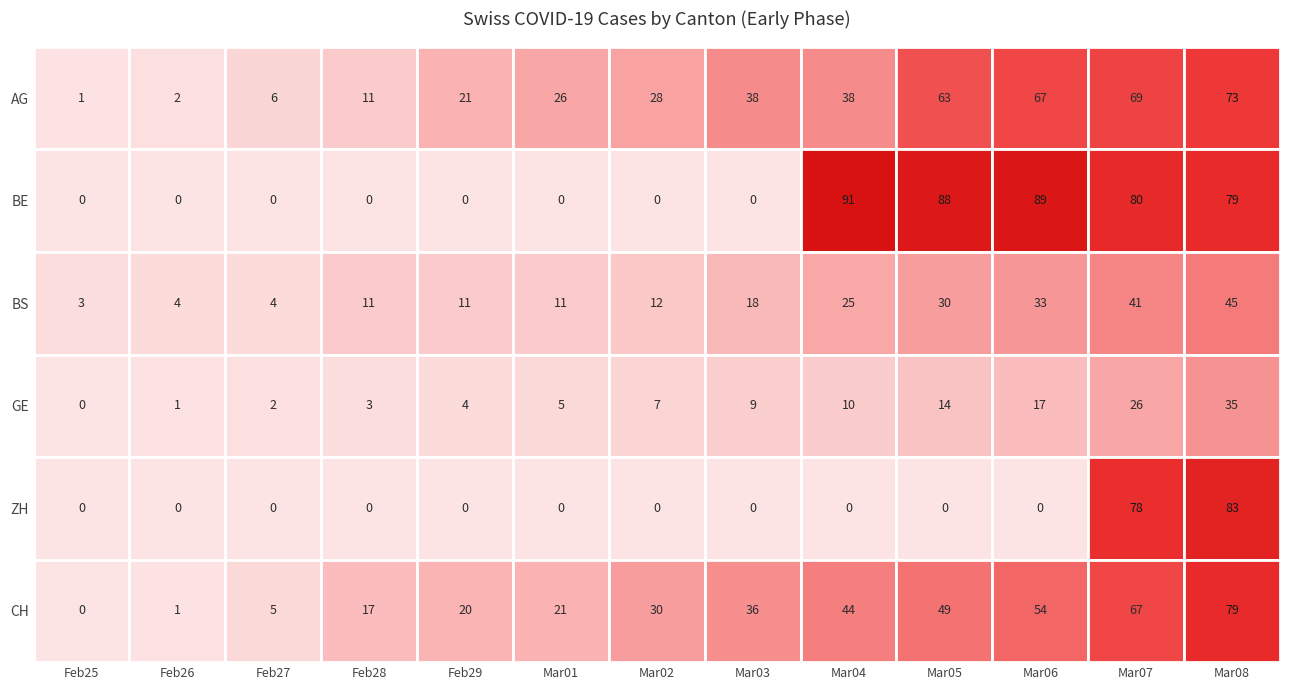

Reading left to right, list all the values displayed in this chart.

AG: 0=1	1=2	2=6	3=11	4=21	5=26	6=28	7=38	8=38	9=63	10=67	11=69	12=73
BE: 0=0	1=0	2=0	3=0	4=0	5=0	6=0	7=0	8=91	9=88	10=89	11=80	12=79
BS: 0=3	1=4	2=4	3=11	4=11	5=11	6=12	7=18	8=25	9=30	10=33	11=41	12=45
GE: 0=0	1=1	2=2	3=3	4=4	5=5	6=7	7=9	8=10	9=14	10=17	11=26	12=35
ZH: 0=0	1=0	2=0	3=0	4=0	5=0	6=0	7=0	8=0	9=0	10=0	11=78	12=83
CH: 0=0	1=1	2=5	3=17	4=20	5=21	6=30	7=36	8=44	9=49	10=54	11=67	12=79